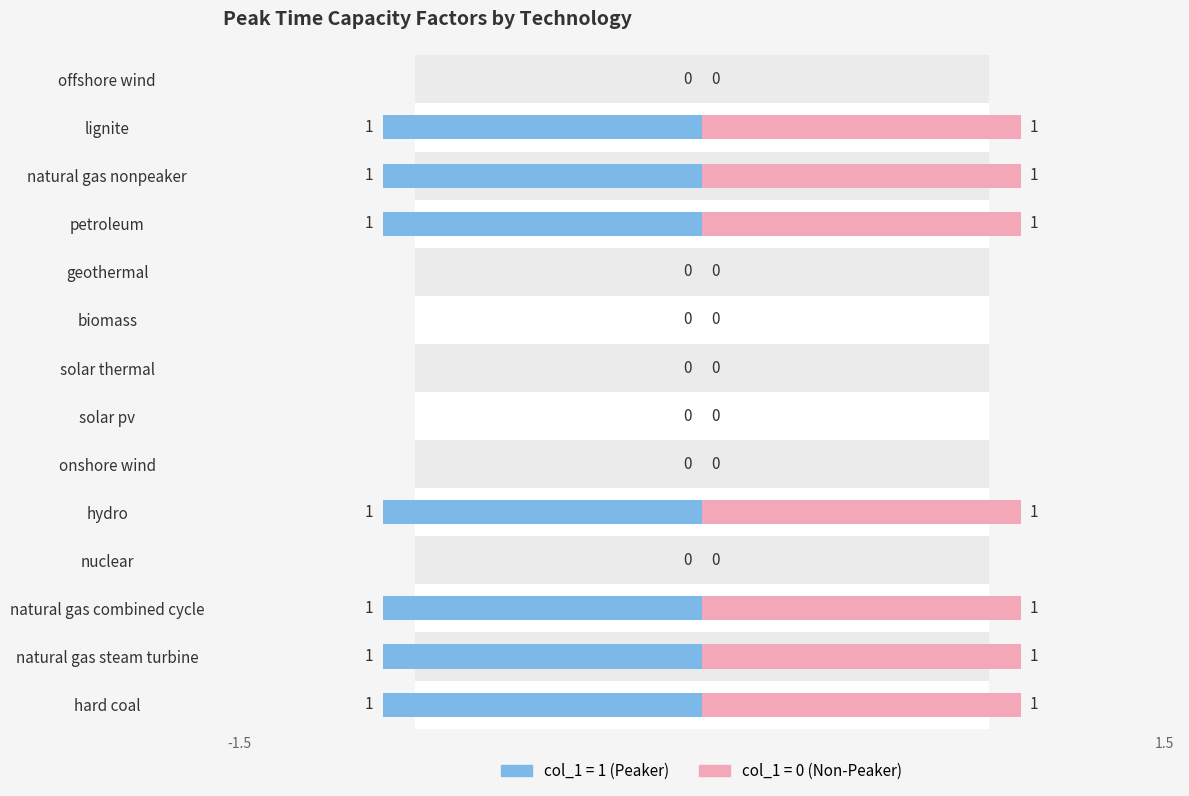

Count the number of categories in the chart.

14